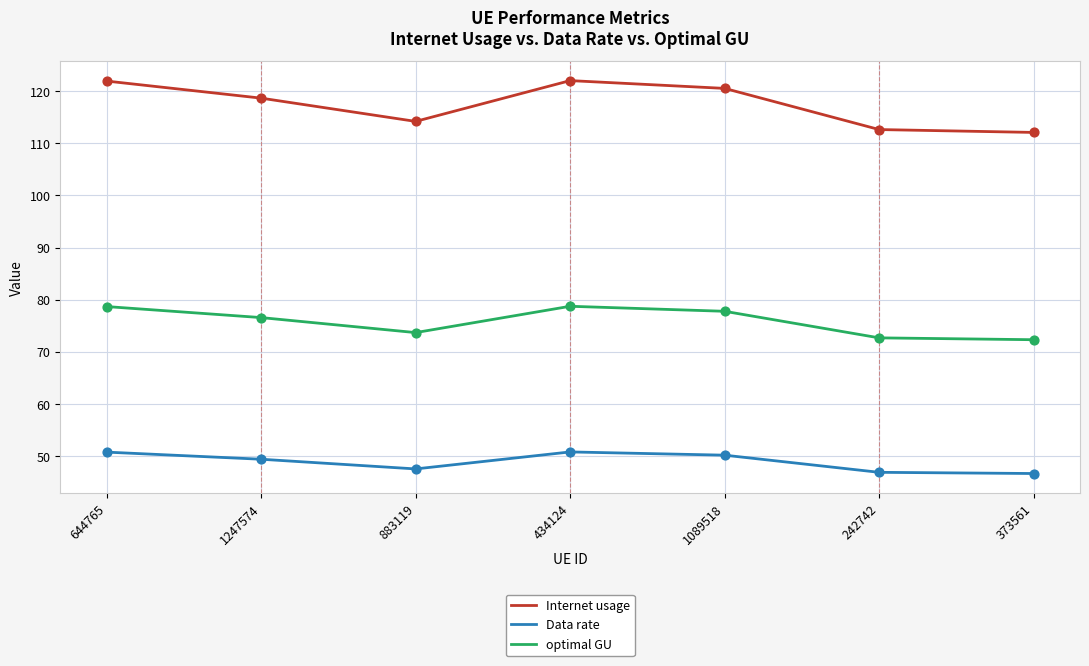

Which series has the widest spread of values?

Internet usage